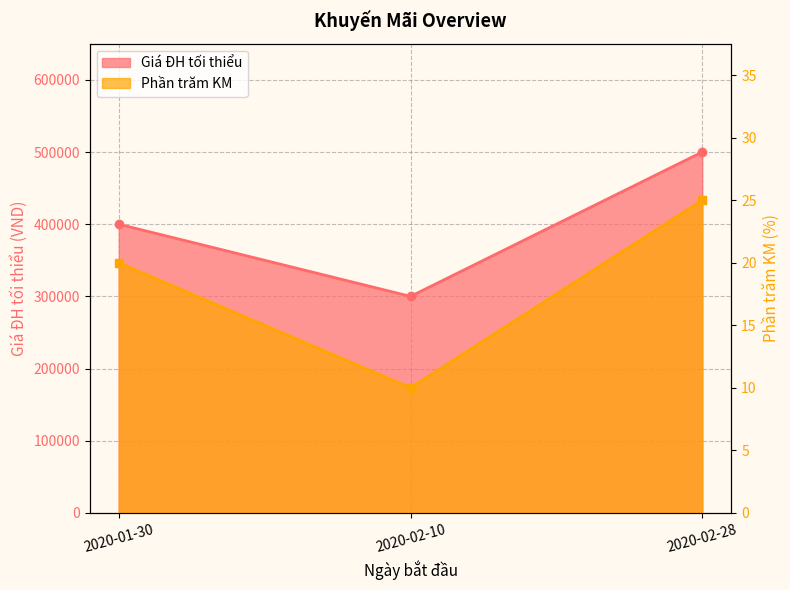

Which series has the largest total across all categories?

Giá ĐH tối thiểu